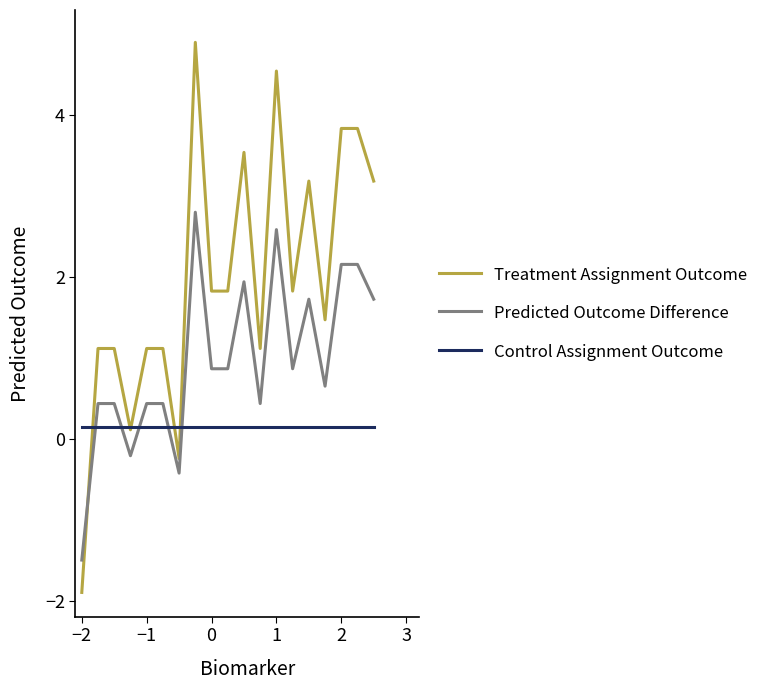

Rank the series by their maximum value, from highest to lowest.

Treatment Assignment Outcome, Predicted Outcome Difference, Control Assignment Outcome